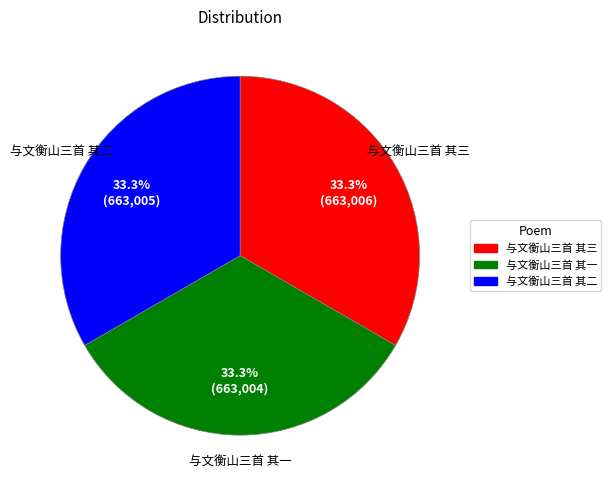

What is the ratio of the value at 与文衡山三首 其三 to the value at 与文衡山三首 其二?

1.0